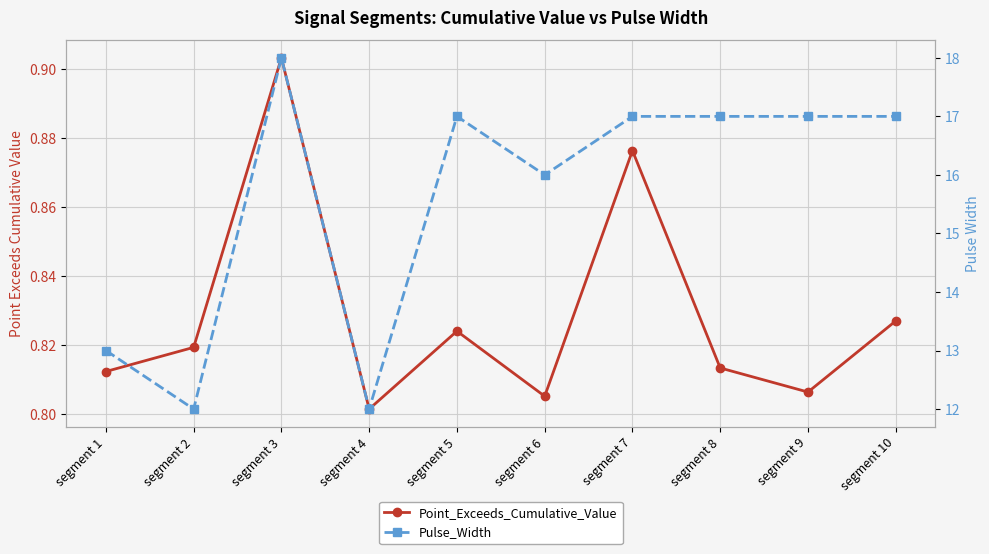

Which category has the lowest value across all series?

segment 4